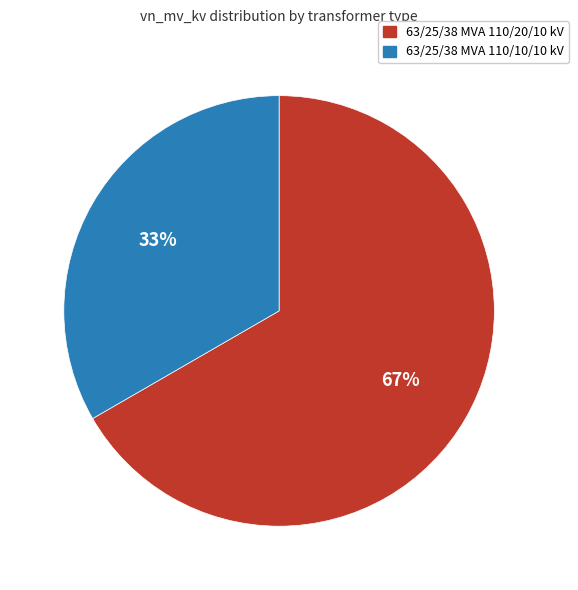

To the nearest percent, what is the combined percentage of 63/25/38 MVA 110/20/10 kV and 63/25/38 MVA 110/10/10 kV?

100%